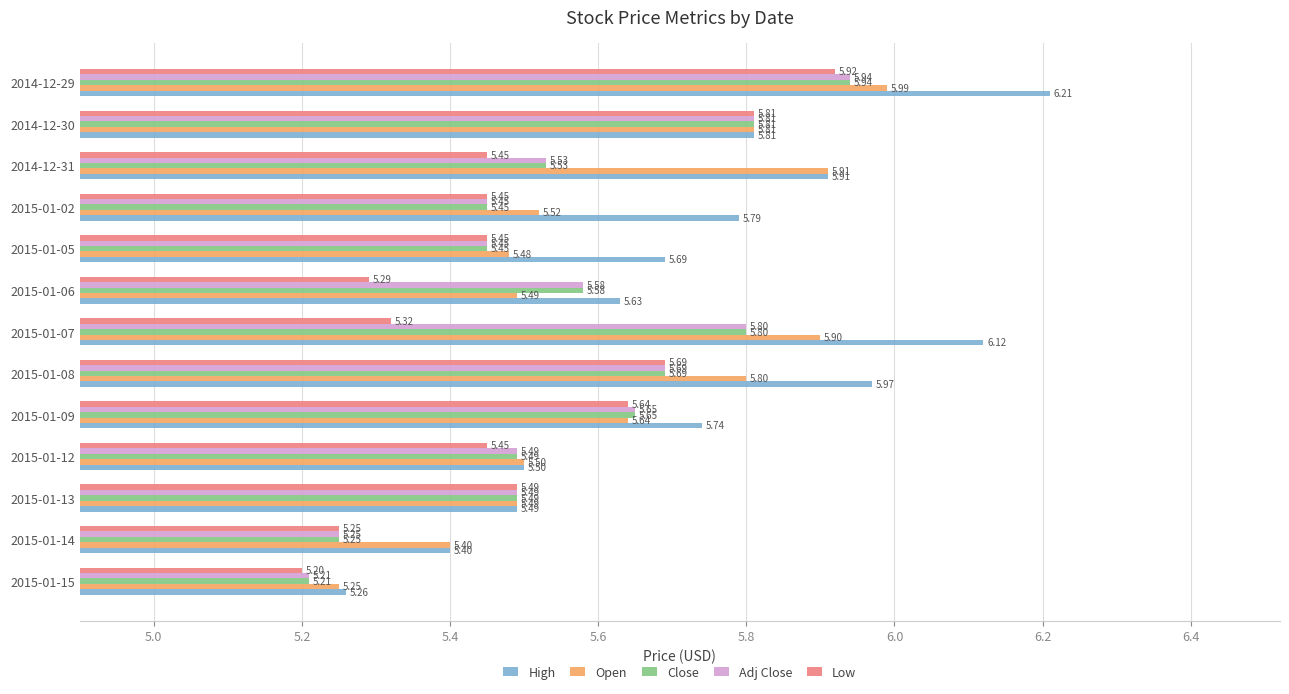

List the labels in order of High value, smallest first.

2015-01-15, 2015-01-14, 2015-01-13, 2015-01-12, 2015-01-06, 2015-01-05, 2015-01-09, 2015-01-02, 2014-12-30, 2014-12-31, 2015-01-08, 2015-01-07, 2014-12-29